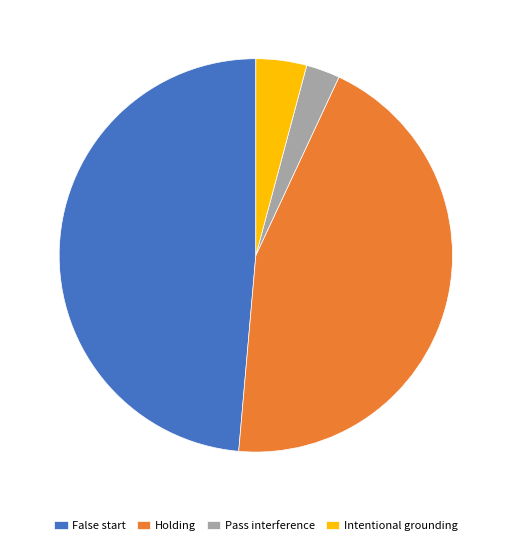

Which slice is the smallest?

Pass interference